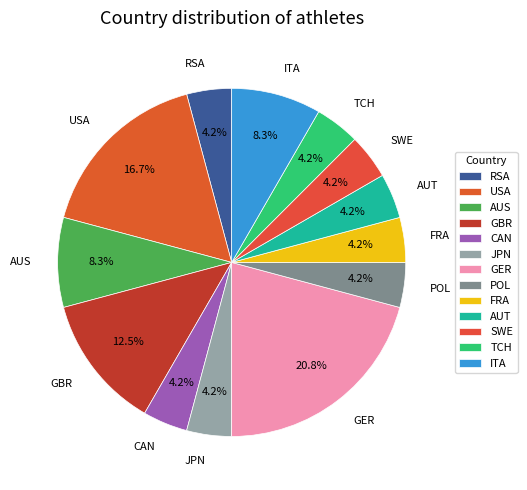

Do JPN and TCH together represent more than half of the pie?

No